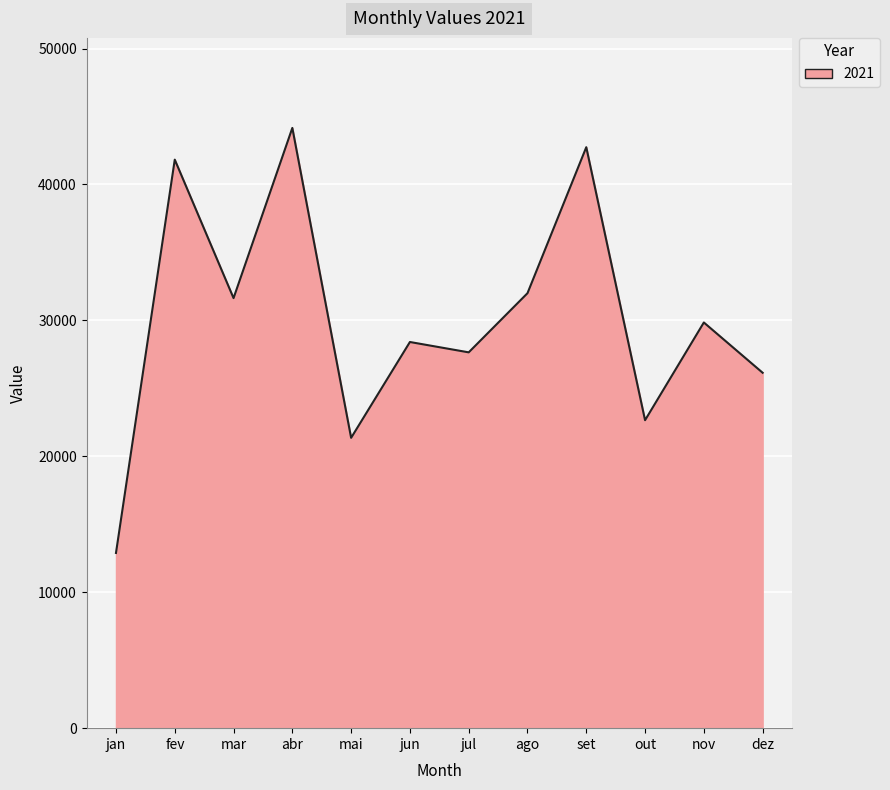

What is the smallest value displayed?

12890